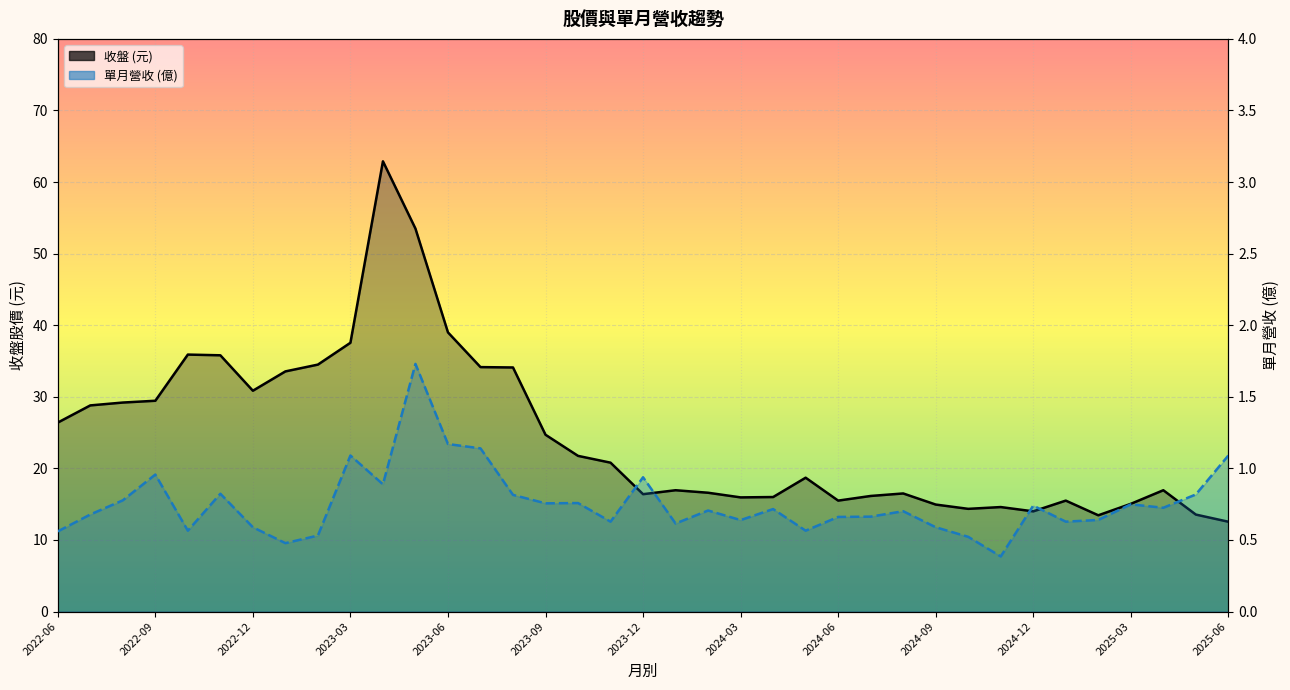

At how many categories does at least one series exceed 12?

37